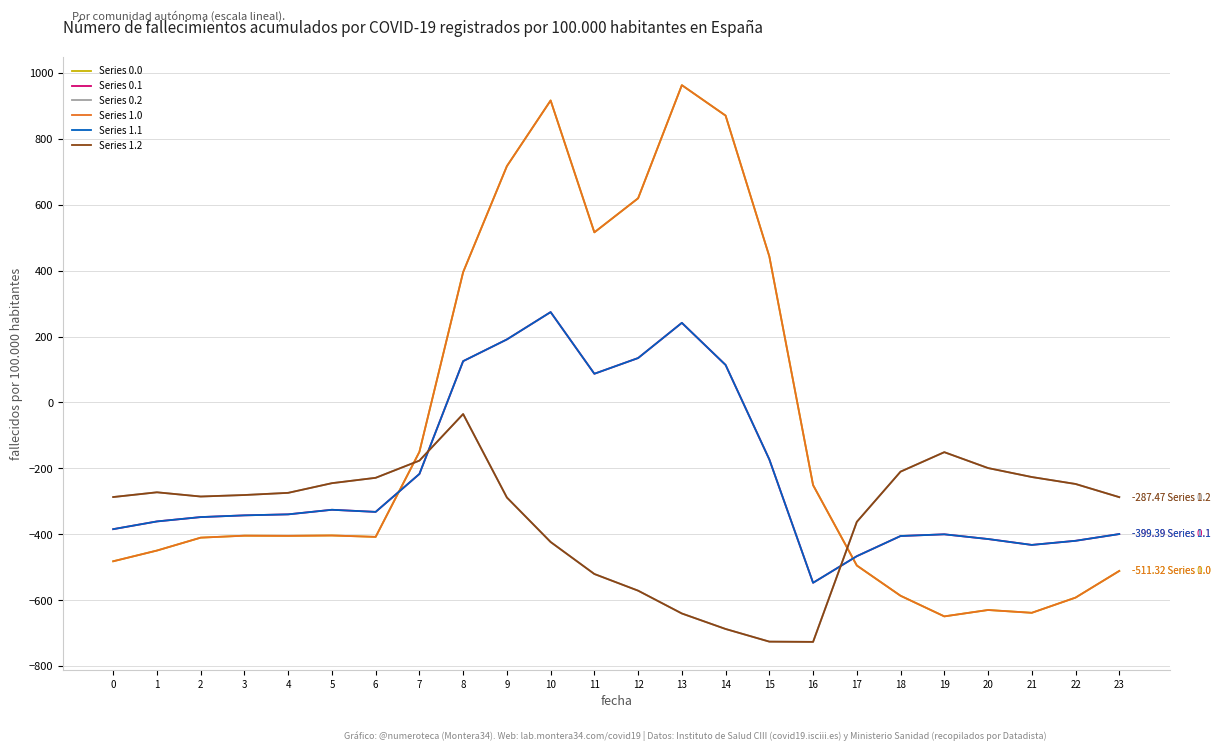

Is this an area chart (filled region under the line)?

No